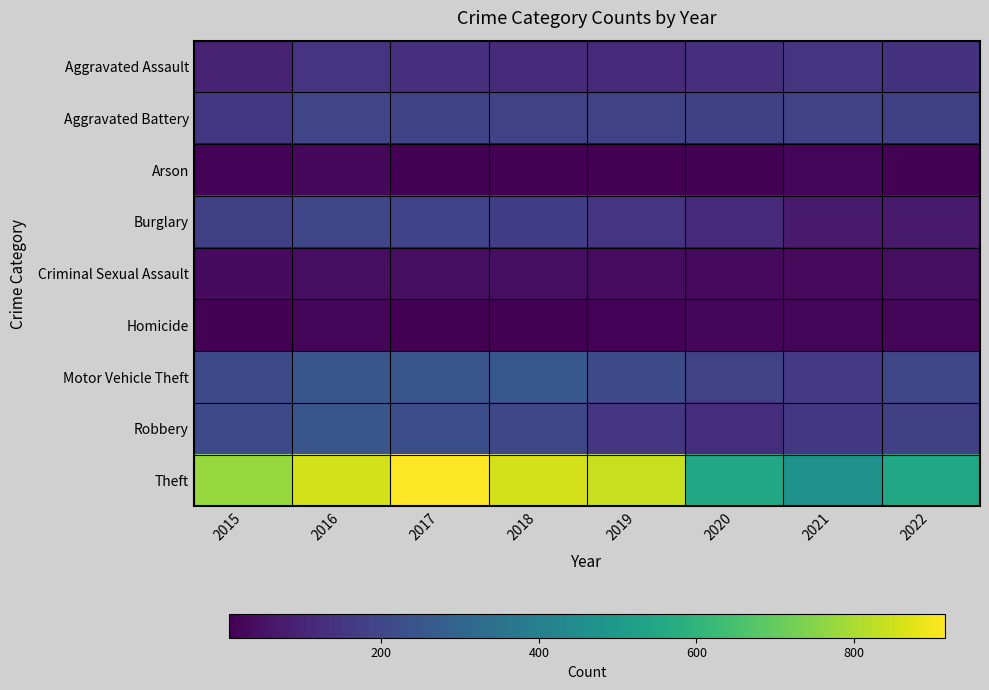

Reading left to right, what are all the values shown in this chart?

Aggravated Assault: 2015=95	2016=146	2017=131	2018=119	2019=113	2020=131	2021=142	2022=138
Aggravated Battery: 2015=154	2016=196	2017=191	2018=183	2019=182	2020=180	2021=181	2022=179
Arson: 2015=15	2016=25	2017=12	2018=8	2019=6	2020=12	2021=17	2022=11
Burglary: 2015=178	2016=201	2017=189	2018=176	2019=143	2020=116	2021=71	2022=72
Criminal Sexual Assault: 2015=31	2016=39	2017=39	2018=38	2019=37	2020=28	2021=28	2022=38
Homicide: 2015=13	2016=18	2017=8	2018=8	2019=14	2020=22	2021=20	2022=19
Motor Vehicle Theft: 2015=211	2016=245	2017=247	2018=256	2019=216	2020=184	2021=156	2022=200
Robbery: 2015=212	2016=247	2017=224	2018=204	2019=150	2020=124	2021=153	2022=178
Theft: 2015=774	2016=858	2017=916	2018=856	2019=841	2020=551	2021=474	2022=552